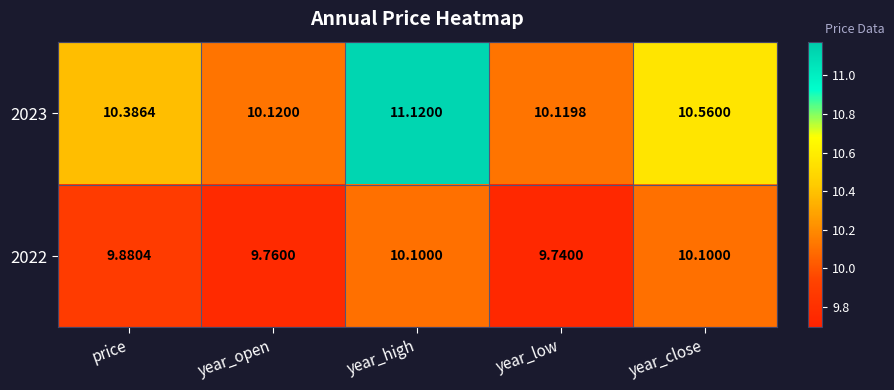

At which label does 2023 reach its peak?

year_high